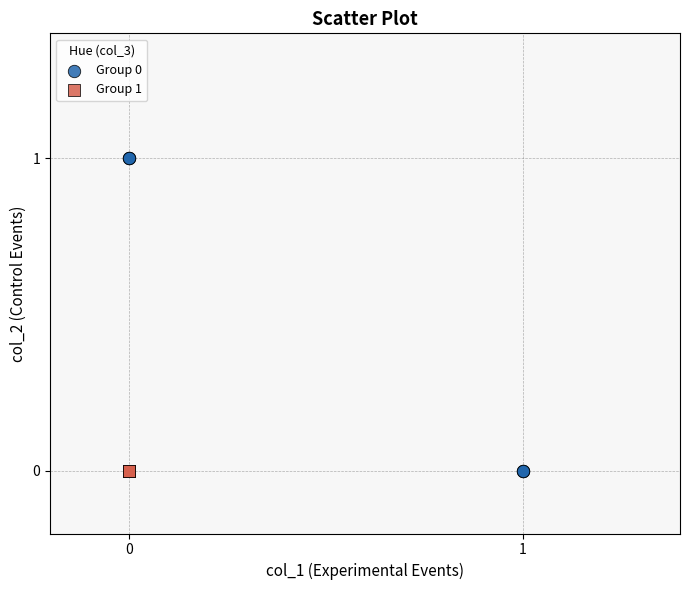

Which series reaches the maximum Y coordinate?

Group 0